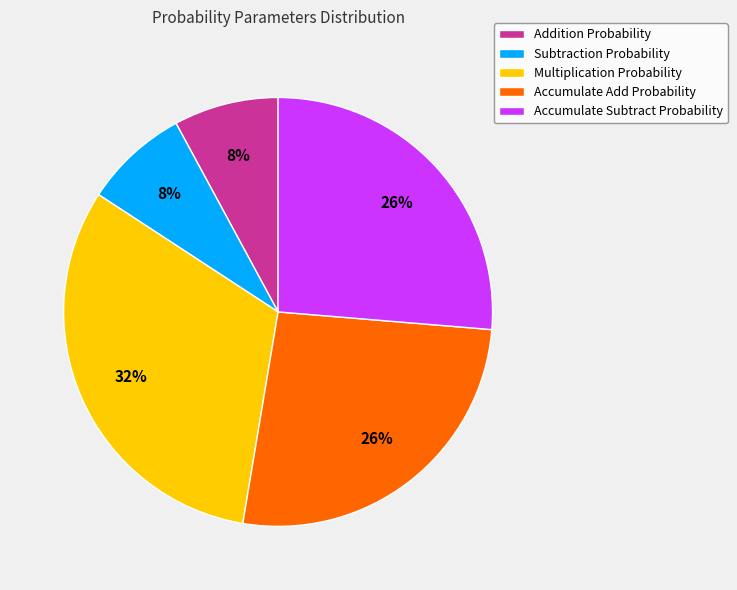

To the nearest percent, what is the average slice percentage?

20%